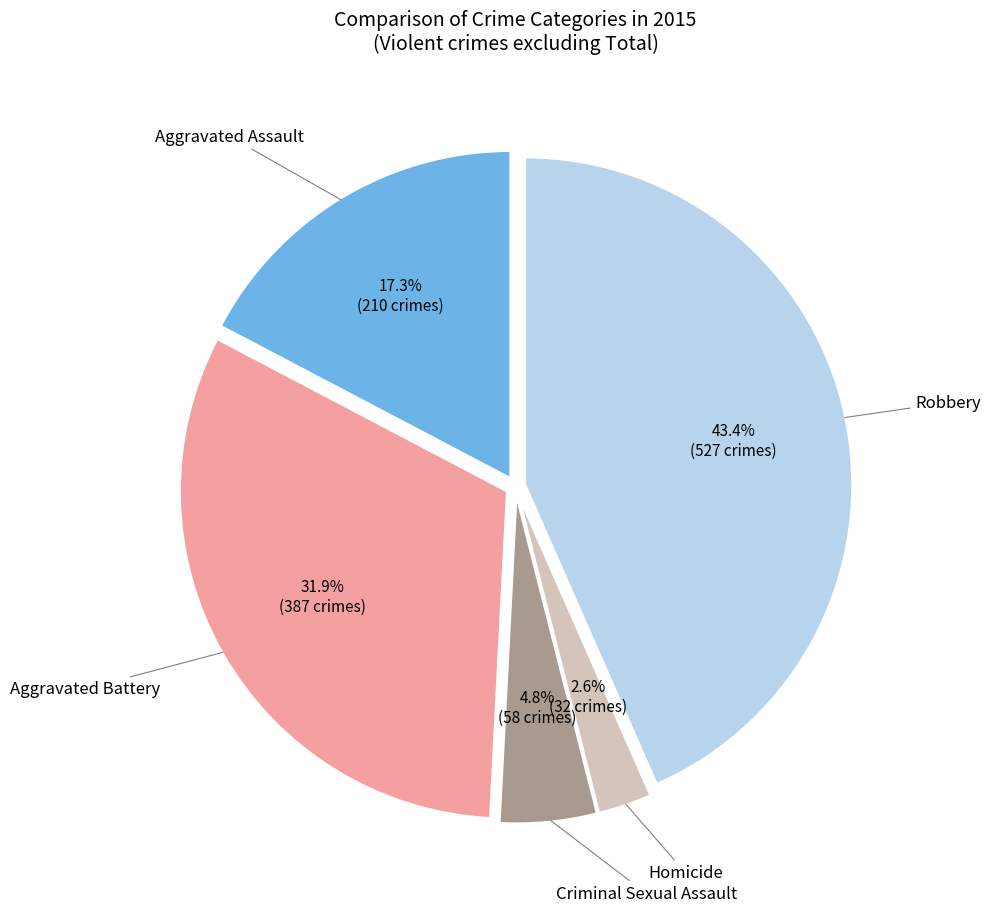

Which category has the biggest portion of the pie?

Robbery